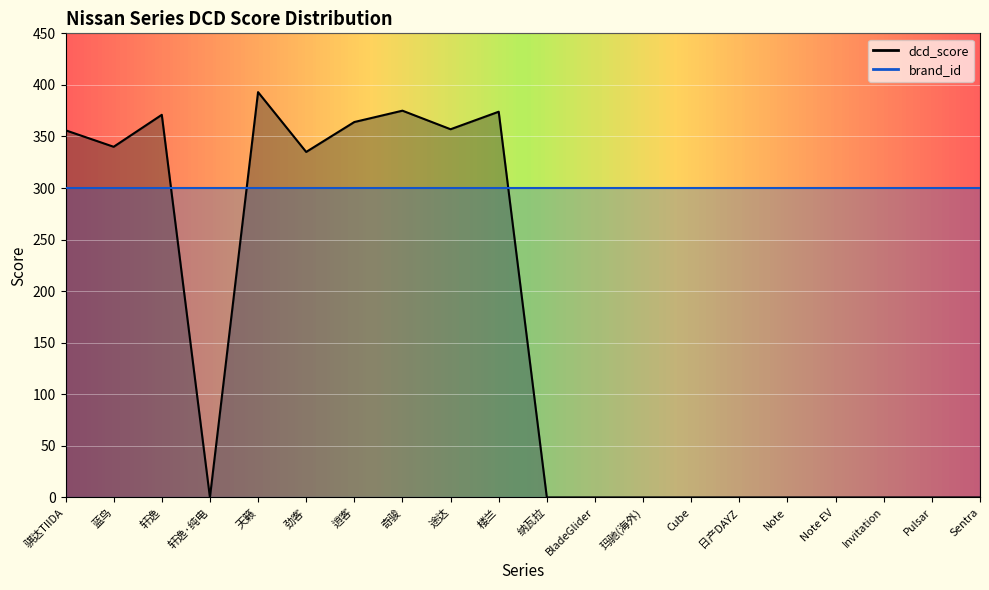

Reading right to left, extract all data points from this chart.

0	0	0	0	0	0	0	0	0	0	374	357	375	364	335	393	0	371	340	356